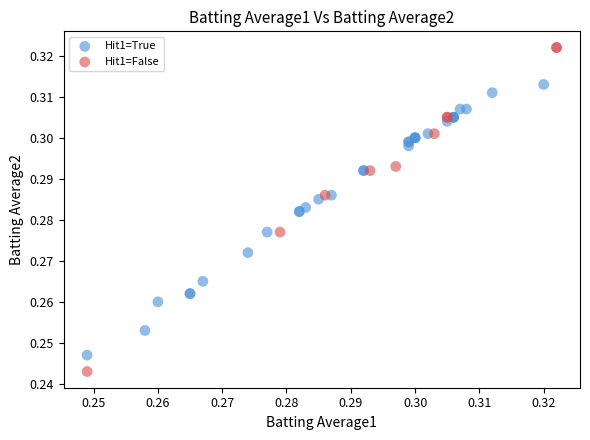

Which series reaches the minimum Y coordinate?

Hit1=False